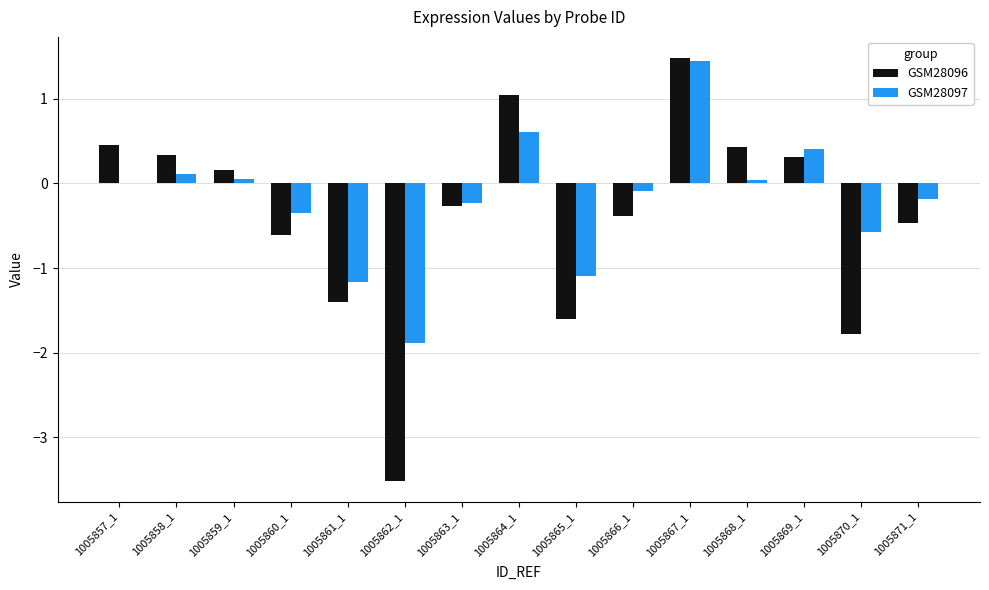

Are the bars horizontal?

No